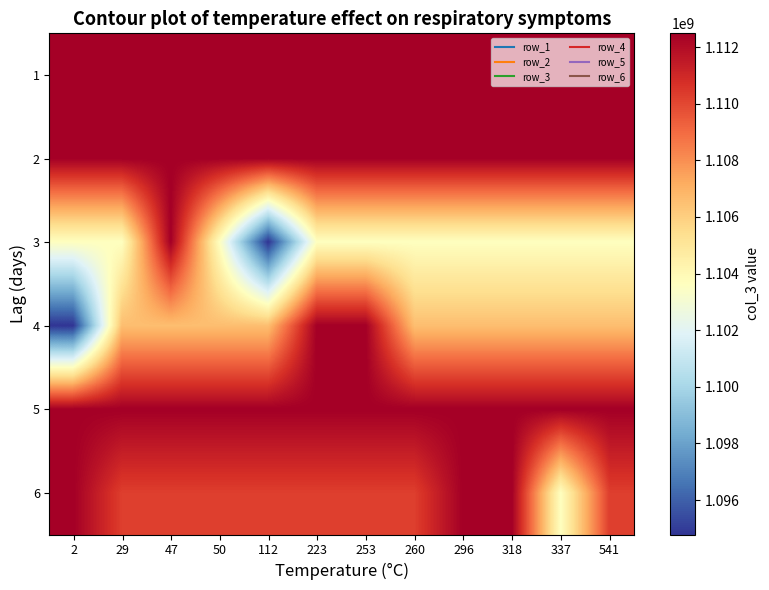

Count the number of categories in the chart.

12